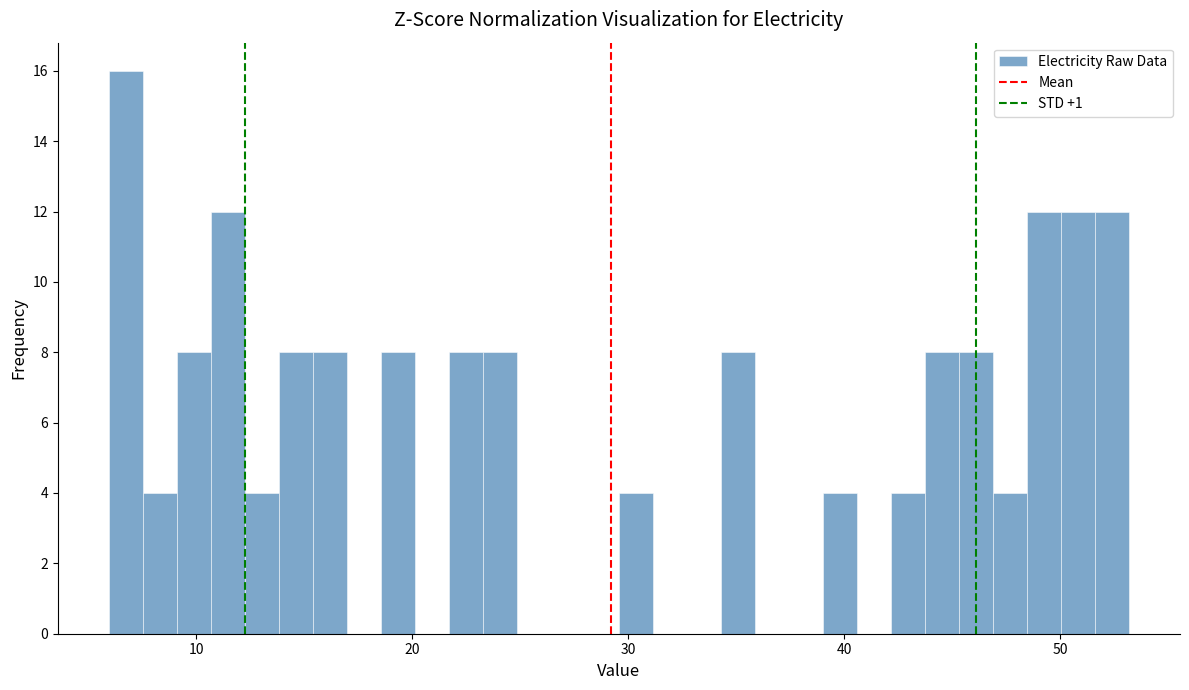

Around what value on the x-axis is the tallest bar? Give the approximate position of its centre, as read against the axis.

7